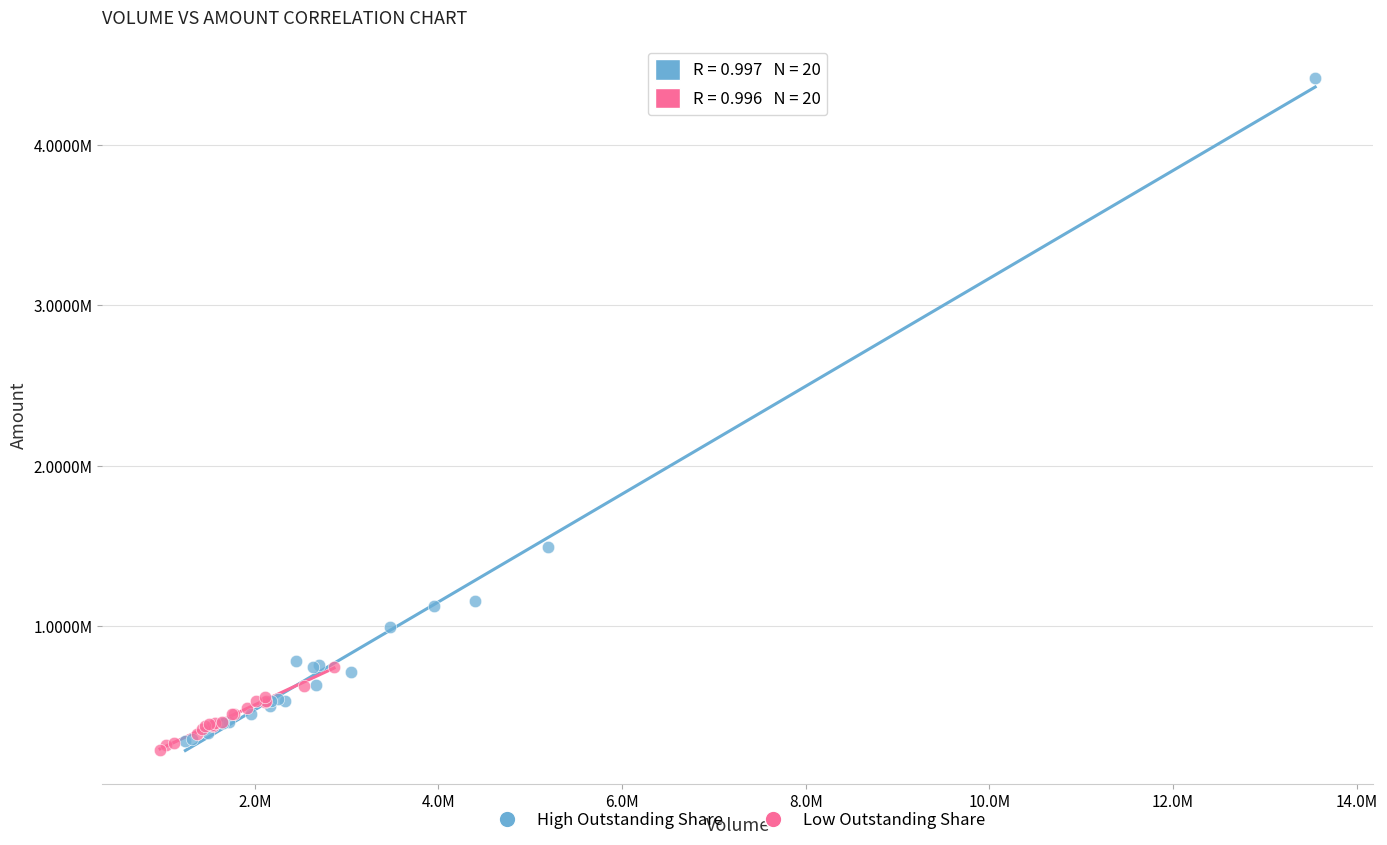

Which series reaches the minimum Y coordinate?

Low Outstanding Share